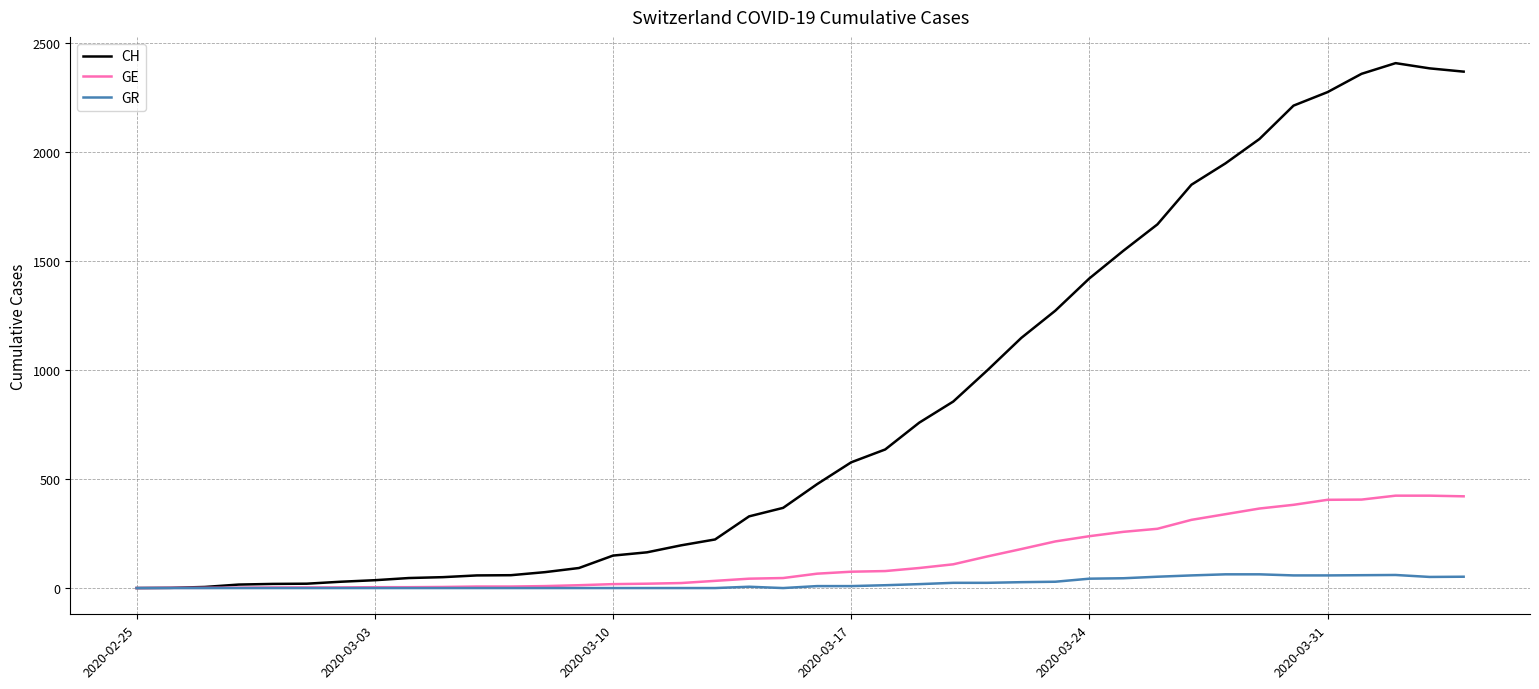

What is the maximum value for GR?

63